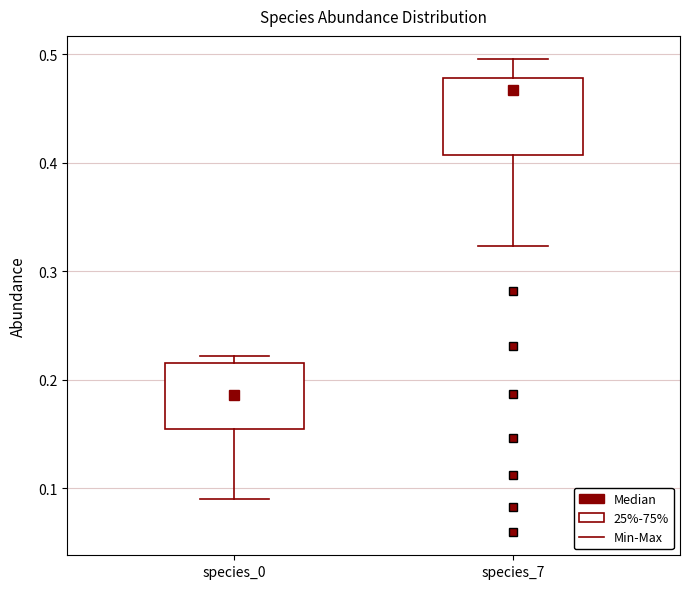

Which box has the highest median line?

species_7